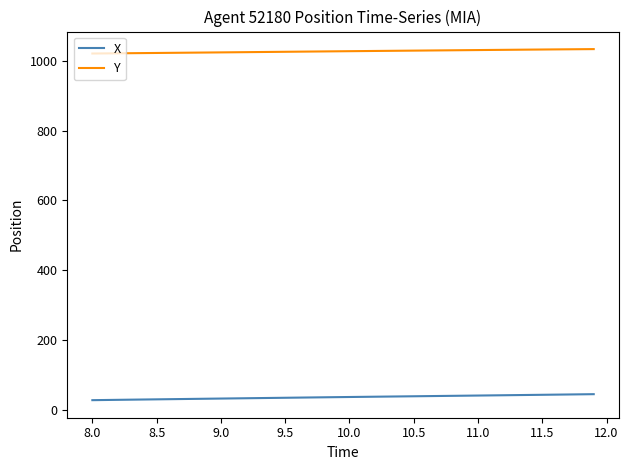

What is the highest value of the X series?

44.0